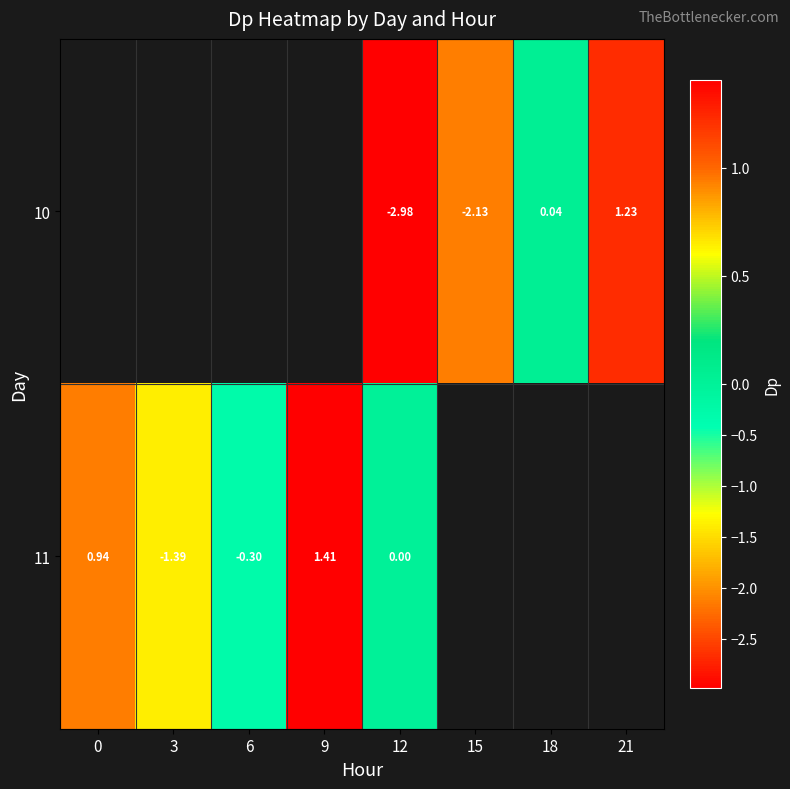

How many negative values does the 10 series have?

2